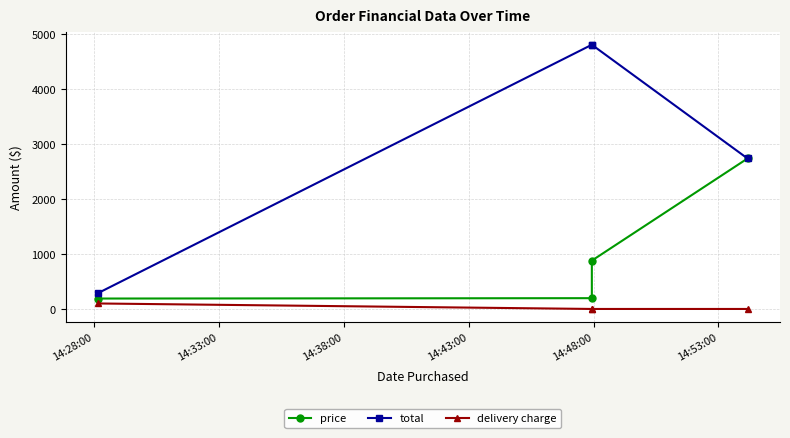

The value of price at 14:33:00 is 196.5. True or false?

True